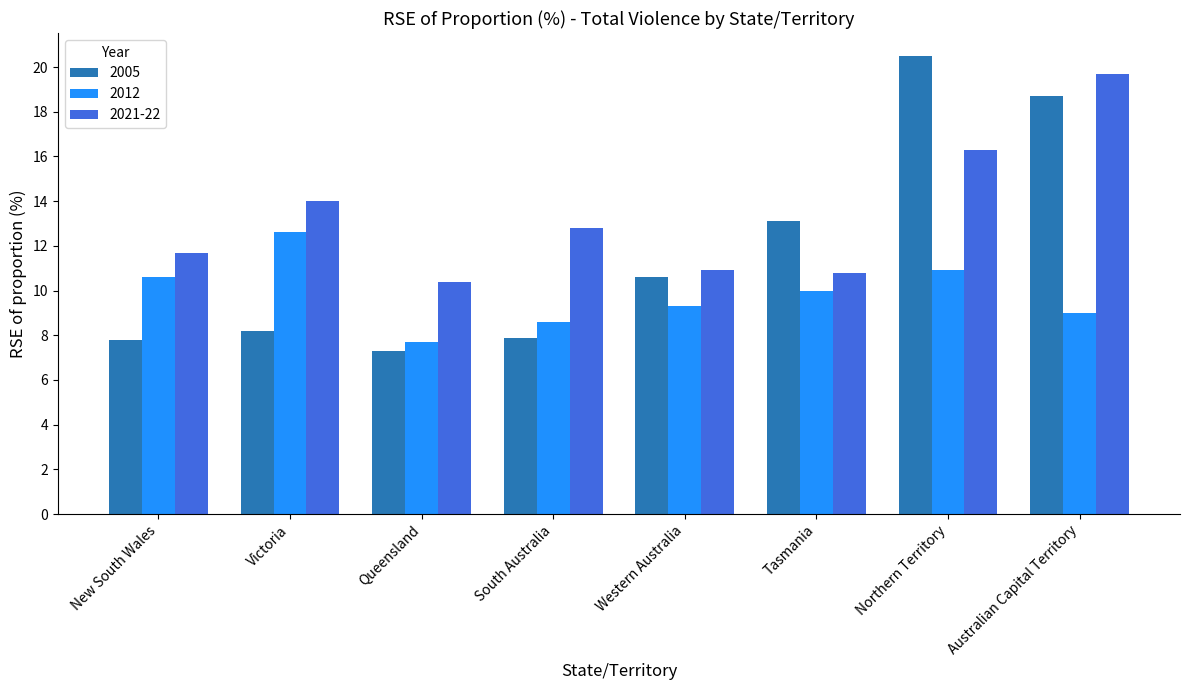

True or false: 2005 has a value of 18.7 at Australian Capital Territory.

True